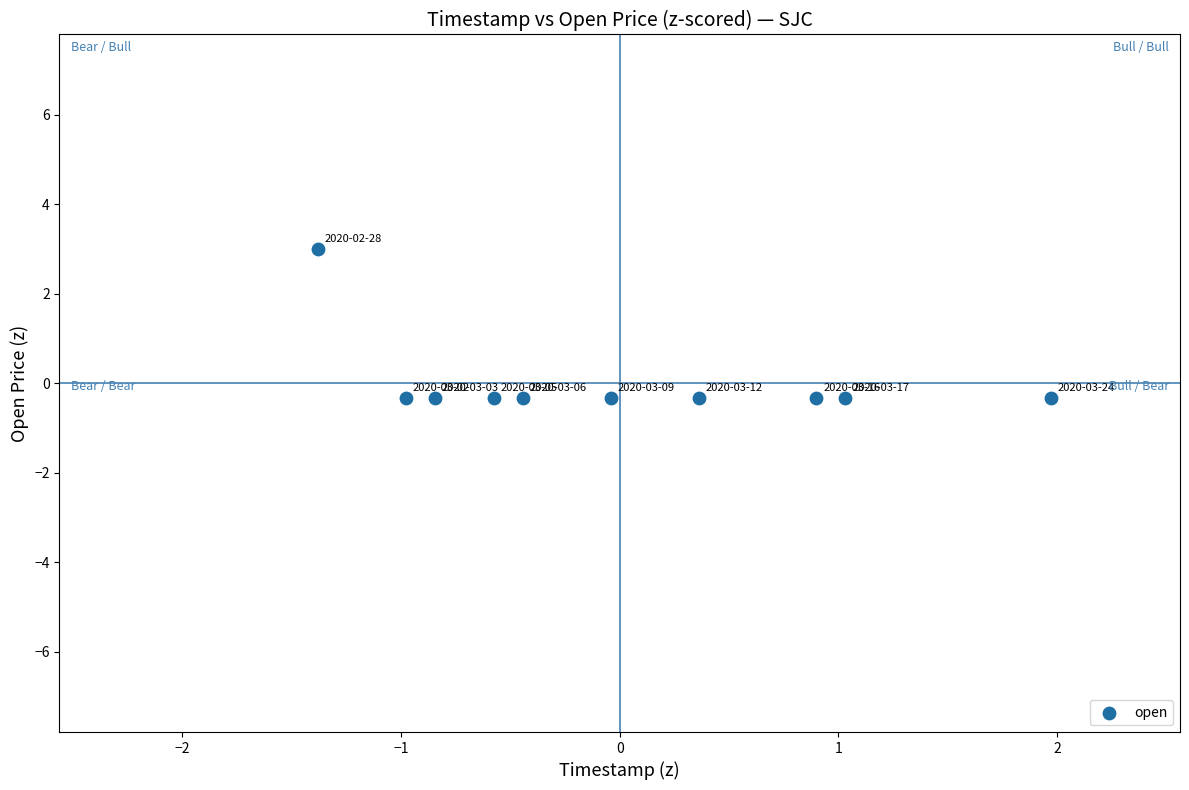

What is the range of X values (max minus min)?

3.4